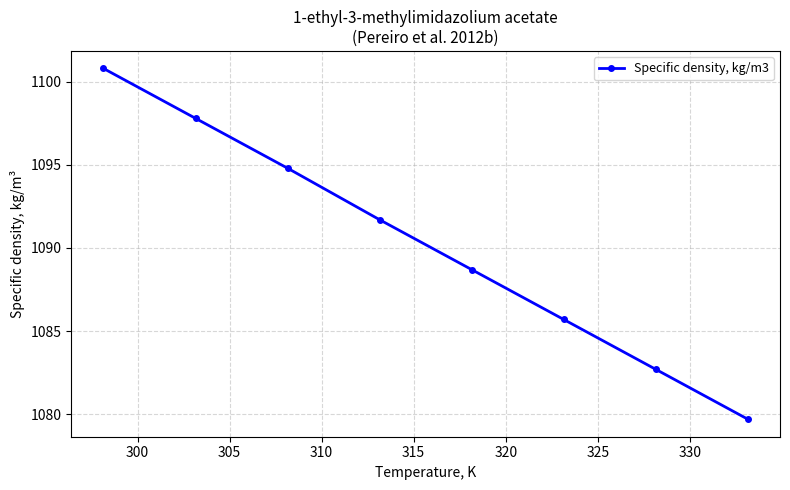

True or false: the data has more than 0 interior local peaks.

False